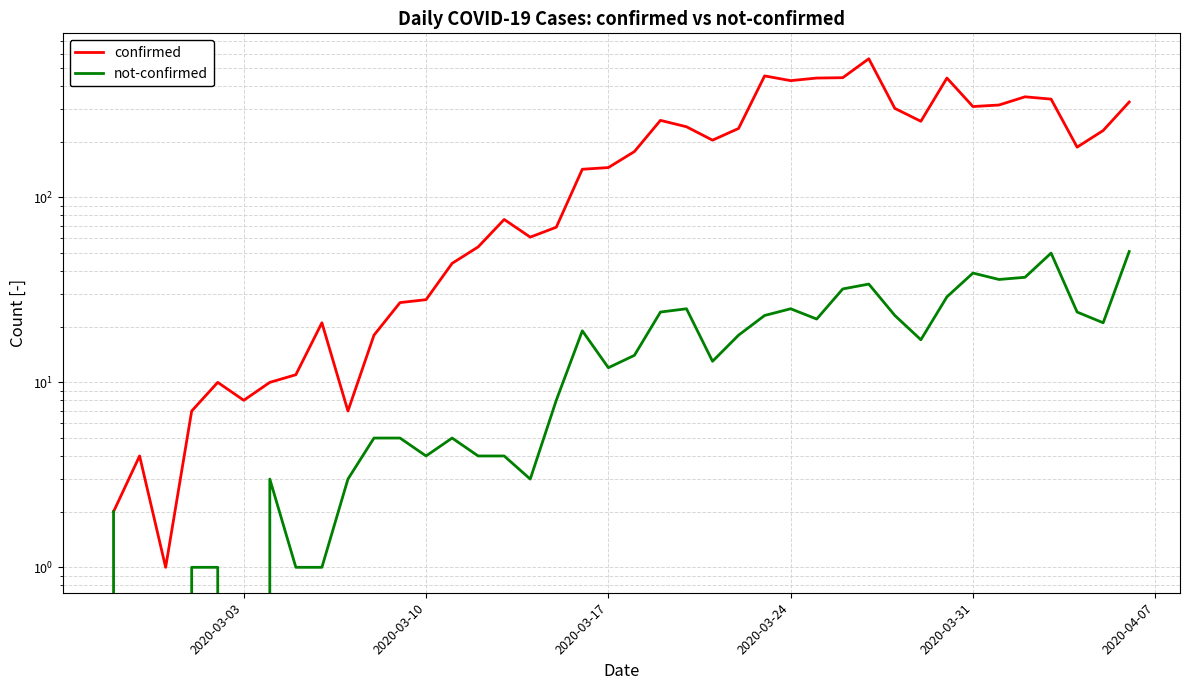

What is the difference between the maximum and second lowest values in the confirmed series?

560